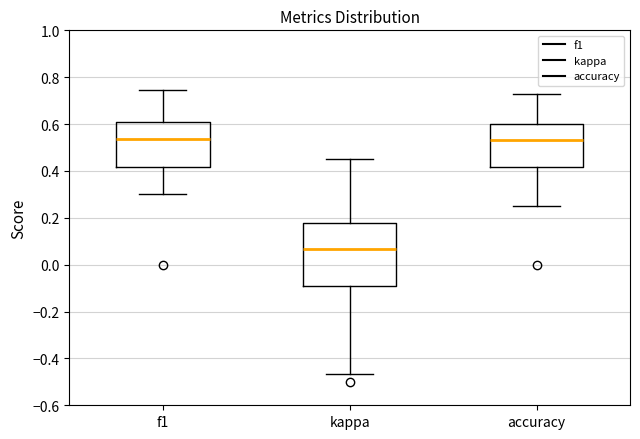

Reading left to right, read every box against the y-axis: the position of its median line, the range the box covers, and the ends of its whiskers. The values are not printed on the chart, so give them approximately, as read against the axis.

f1: median 0.54, box 0.42 to 0.62, whiskers 0.30 to 0.74
kappa: median 0.06, box -0.10 to 0.18, whiskers -0.46 to 0.46
accuracy: median 0.54, box 0.42 to 0.60, whiskers 0.26 to 0.72